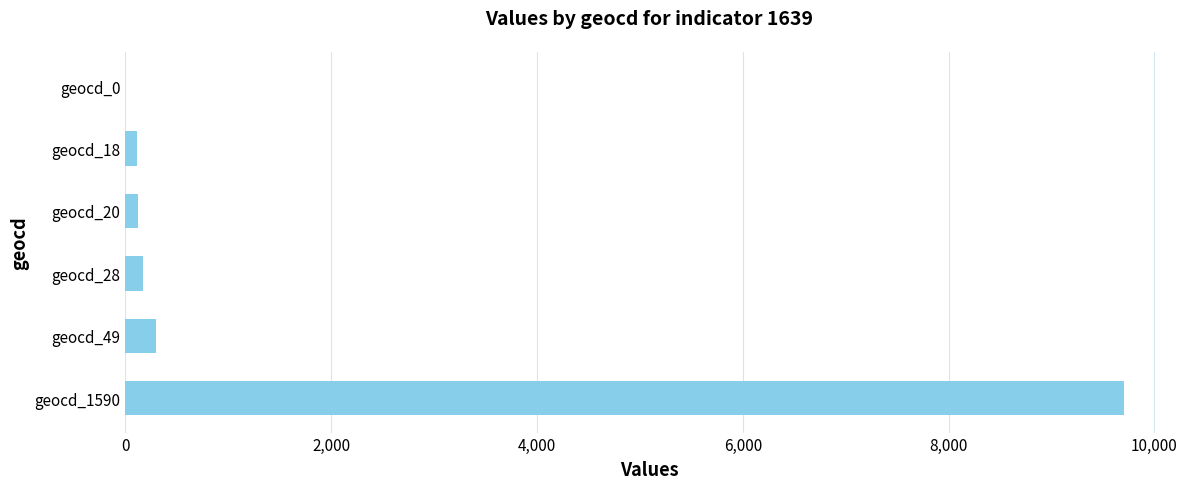

At which category does the chart reach its peak across all series?

geocd_1590